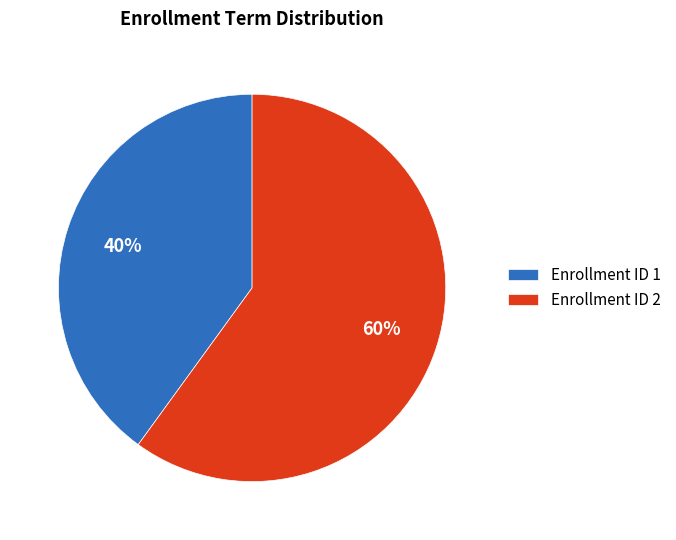

To the nearest percent, what portion does Enrollment ID 1 represent?

40%